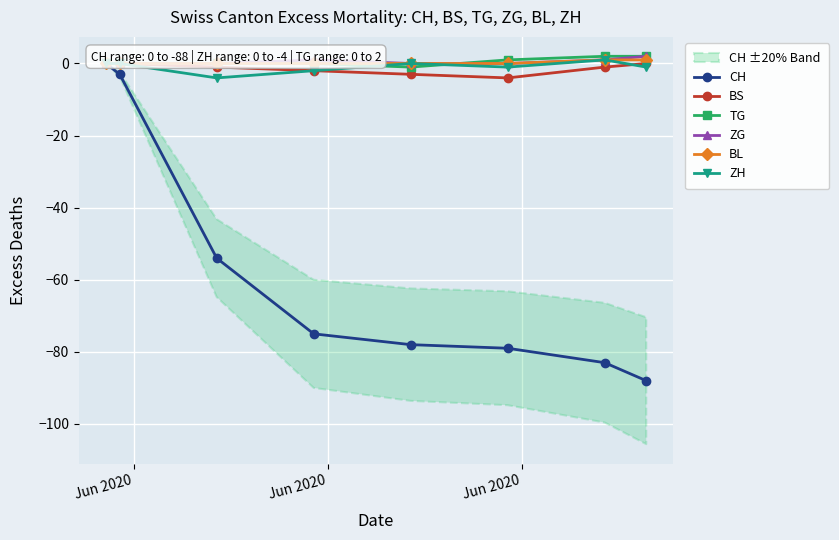

Reading right to left, list all the values displayed in this chart.

CH: -88	-83	-79	-78	-75	-54	-3	0
BS: 0	-1	-4	-3	-2	-1	0	0
TG: 2	2	1	-1	0	0	0	0
ZG: 2	1	0	0	1	0	0	0
BL: 1	1	0	0	0	0	0	0
ZH: -1	1	-1	0	-2	-4	0	0